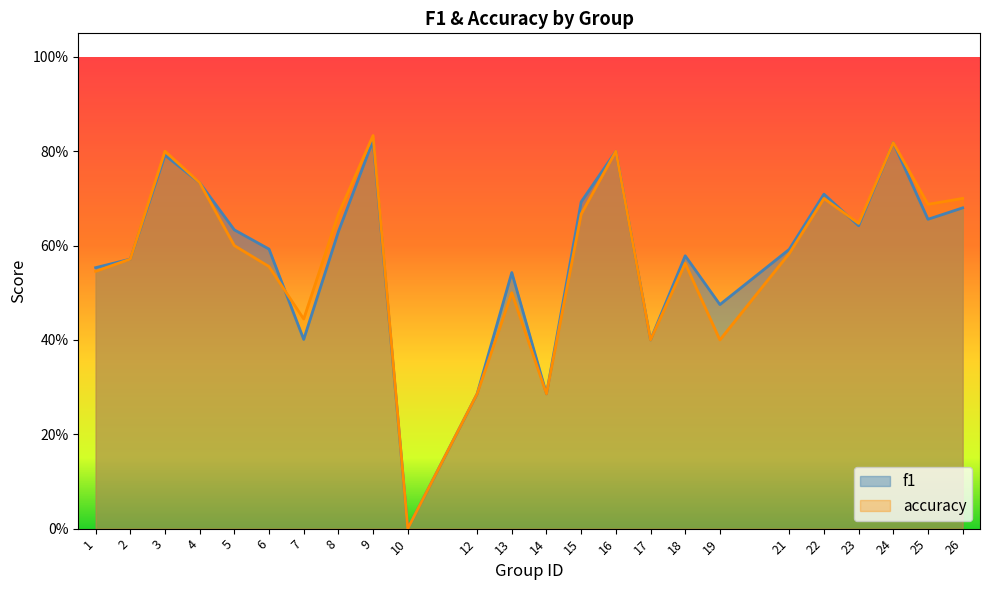

The value of f1 at 7 is 0.4. True or false?

True